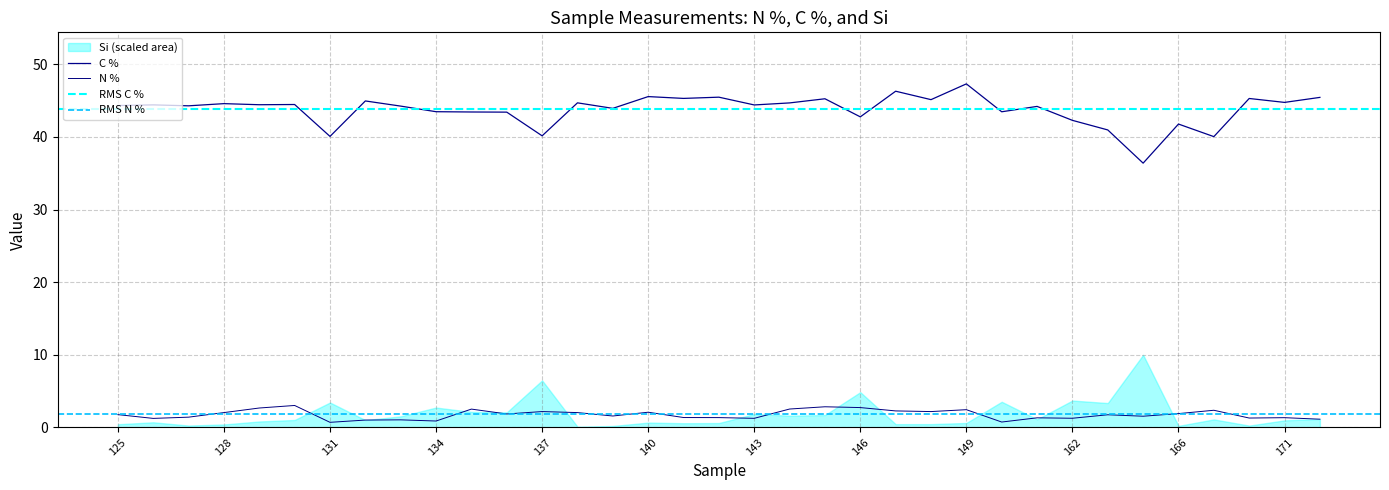

Is the value of C % at 134 greater than the value of N % at 148?

Yes